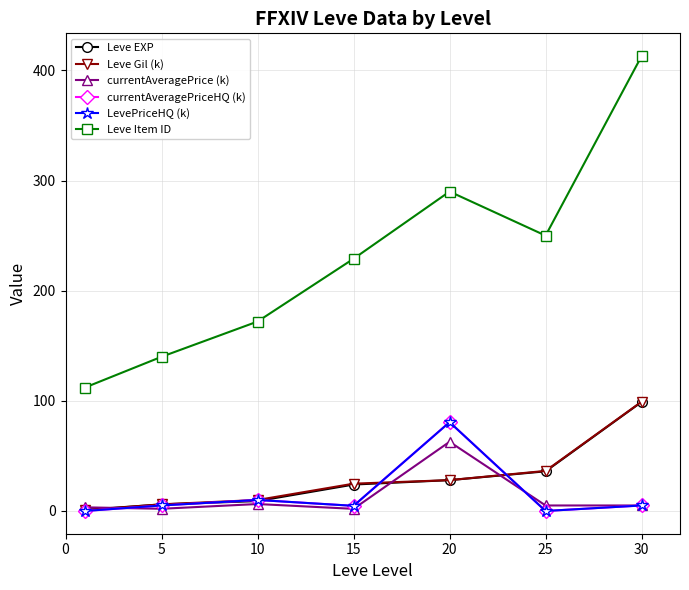

Is this an area chart (filled region under the line)?

No